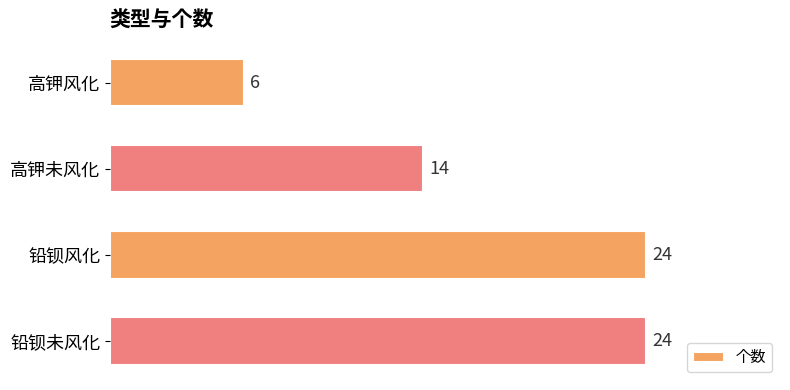

Count the values in the range 14 to 24.

3